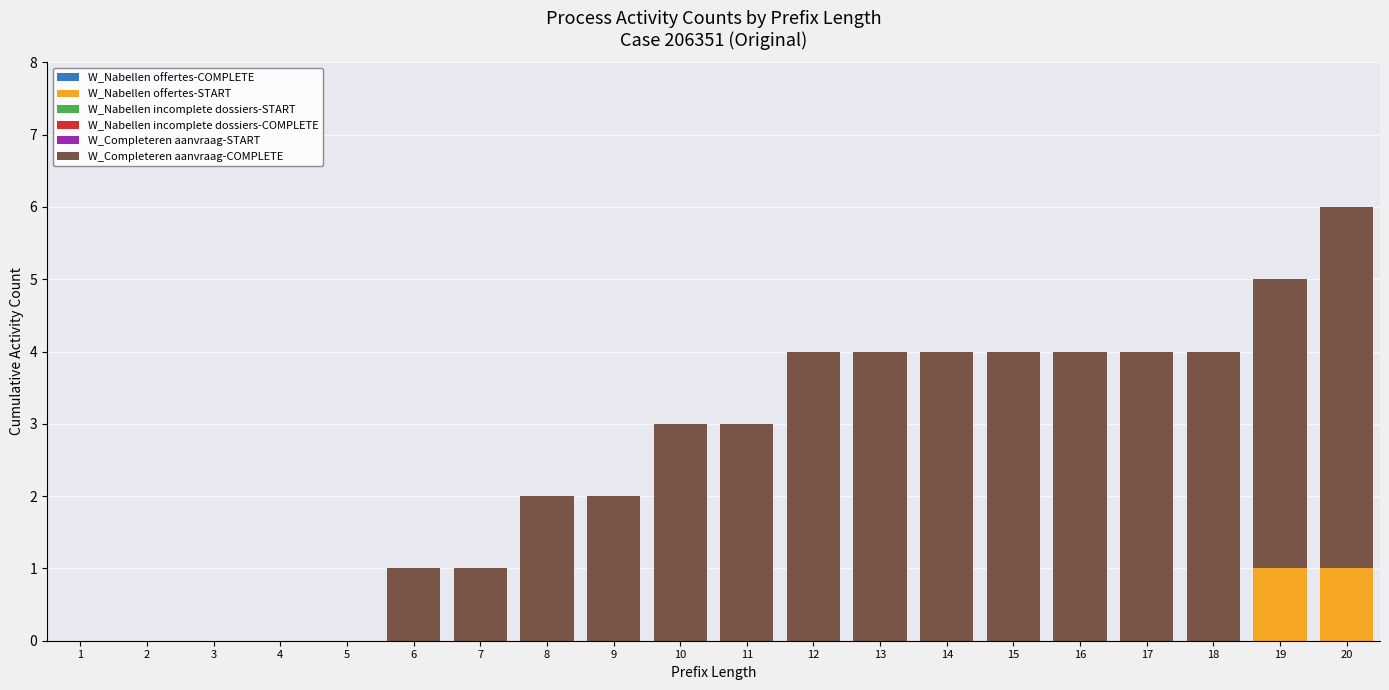

The W_Nabellen offertes-START series shows 0 at 5. True or false?

True